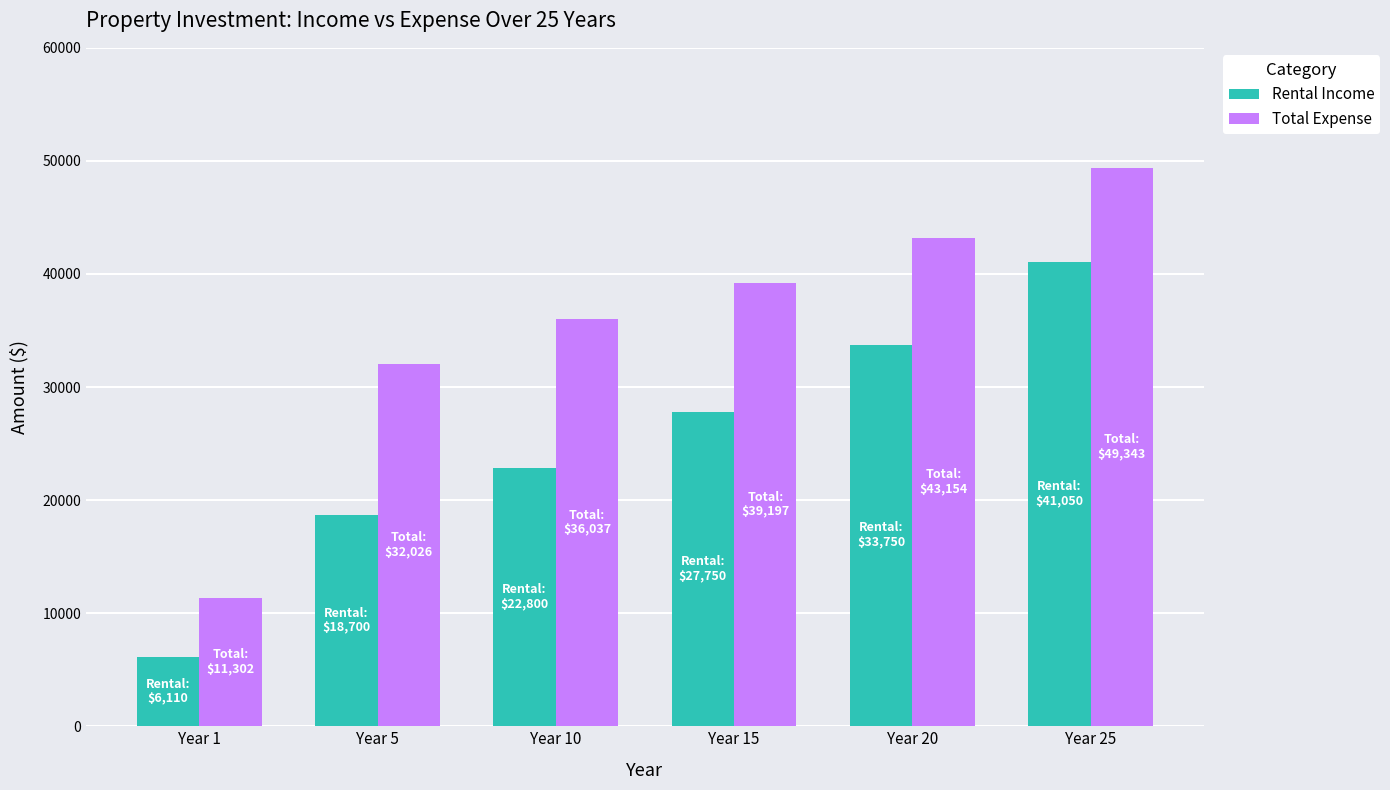

The value of Total Expense at Year 25 is 85629. True or false?

False